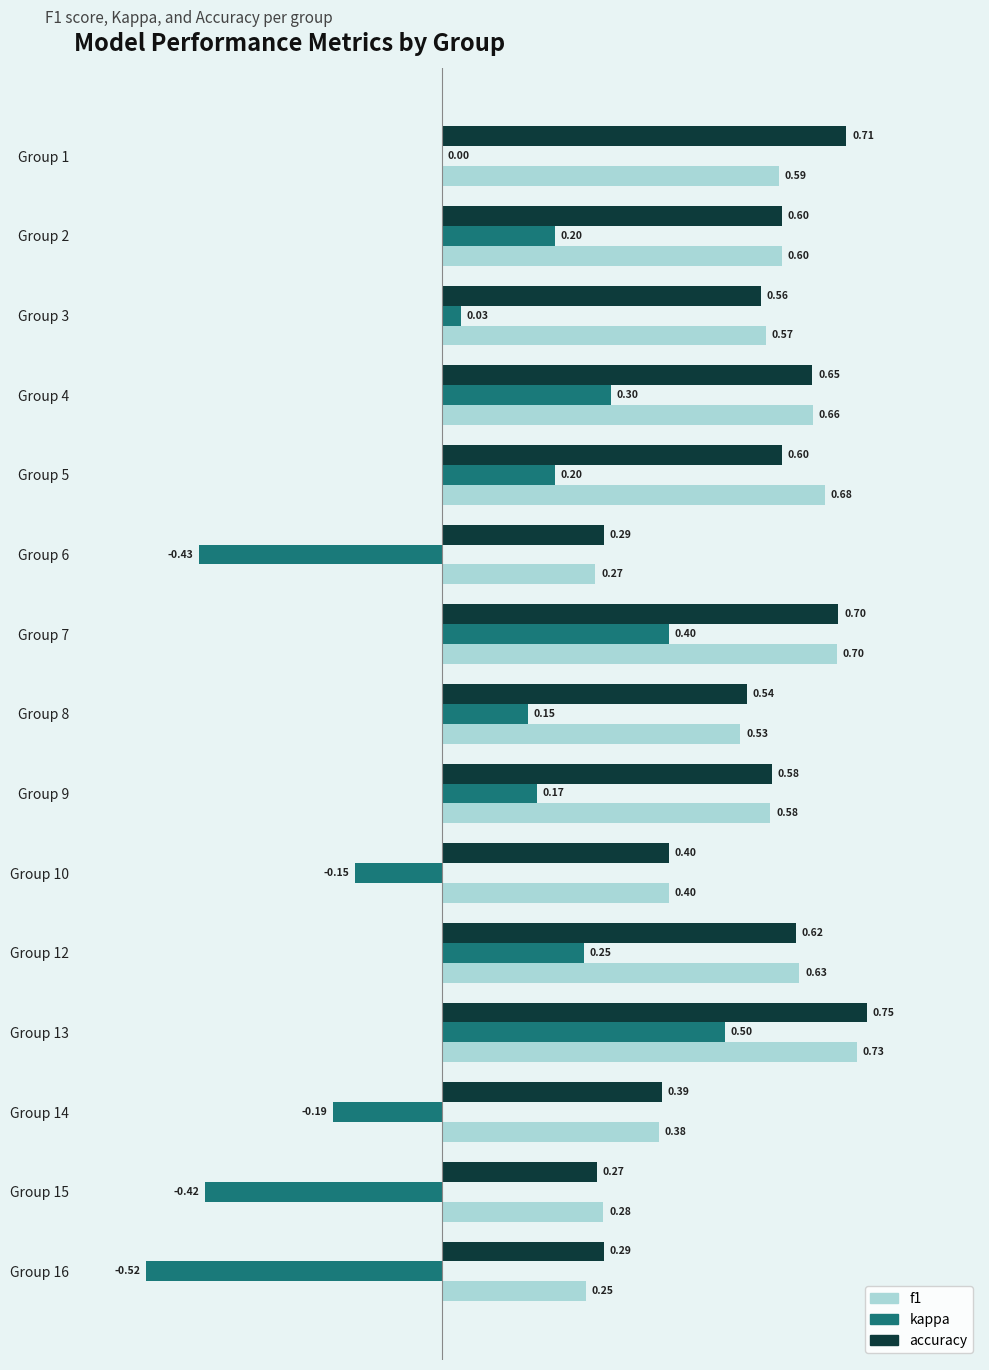

Which series changed the most between Group 8 and Group 10?

kappa